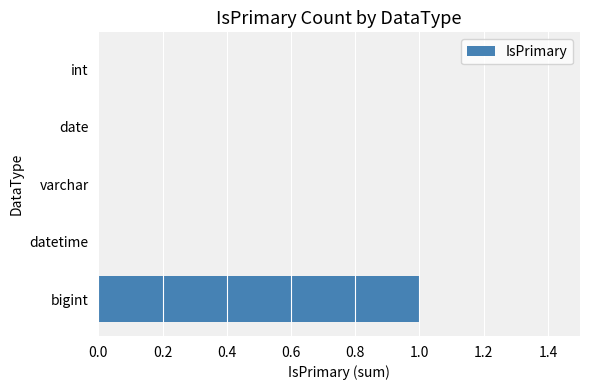

What is the maximum value shown in the chart?

1